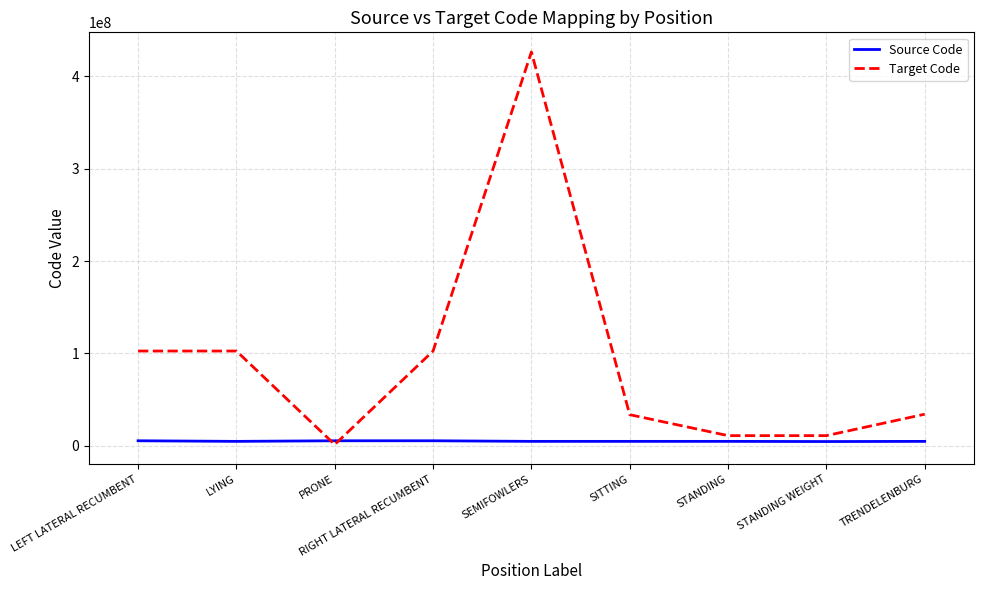

Which category has the highest value in the Target Code series?

SEMIFOWLERS